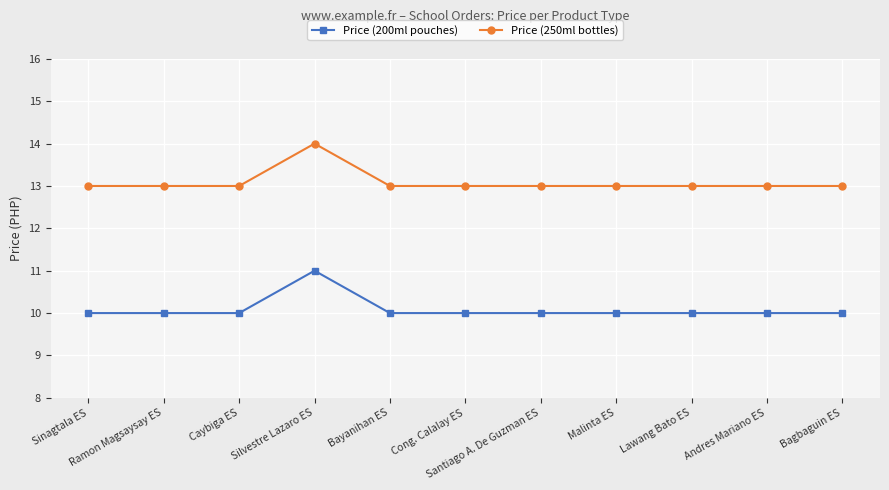

Reading left to right, what are all the values shown in this chart?

Price (200ml pouches): Sinagtala ES=10	Ramon Magsaysay ES=10	Caybiga ES=10	Silvestre Lazaro ES=11	Bayanihan ES=10	Cong. Calalay ES=10	Santiago A. De Guzman ES=10	Malinta ES=10	Lawang Bato ES=10	Andres Mariano ES=10	Bagbaguin ES=10
Price (250ml bottles): Sinagtala ES=13	Ramon Magsaysay ES=13	Caybiga ES=13	Silvestre Lazaro ES=14	Bayanihan ES=13	Cong. Calalay ES=13	Santiago A. De Guzman ES=13	Malinta ES=13	Lawang Bato ES=13	Andres Mariano ES=13	Bagbaguin ES=13